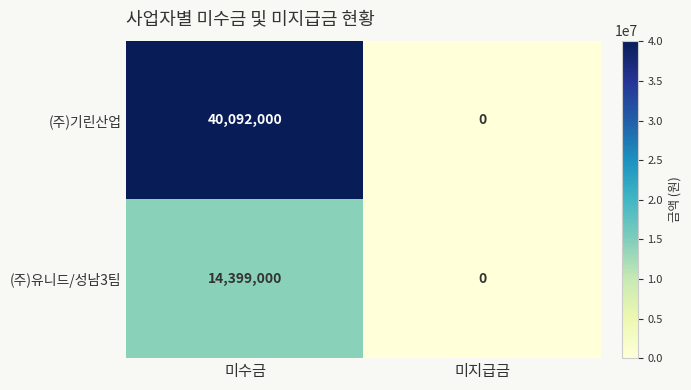

List the series in order of their peak value, lowest first.

(주)유니드/성남3팀, (주)기린산업